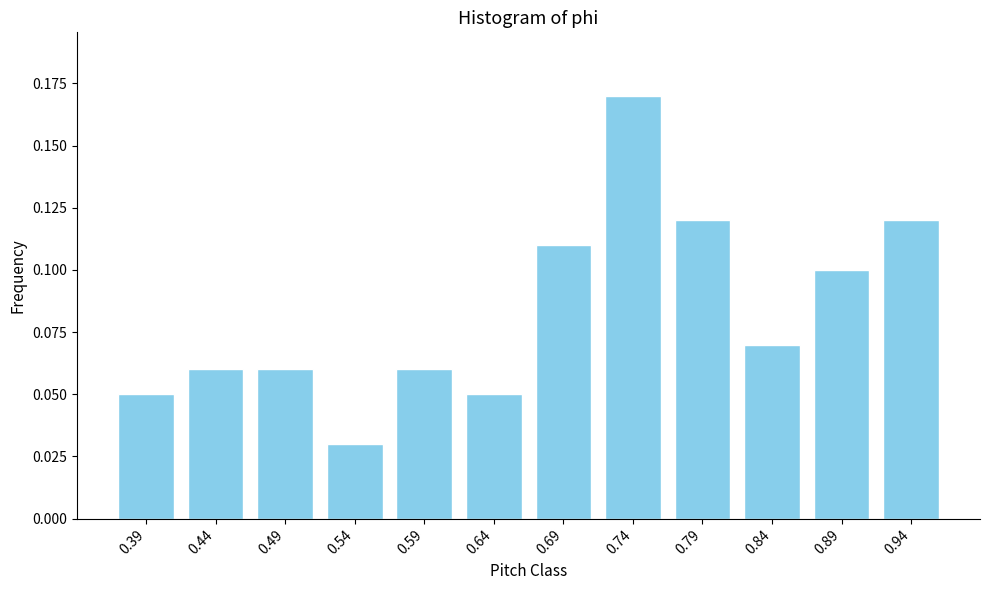

Where is the data nearest to the value 0?

0.54